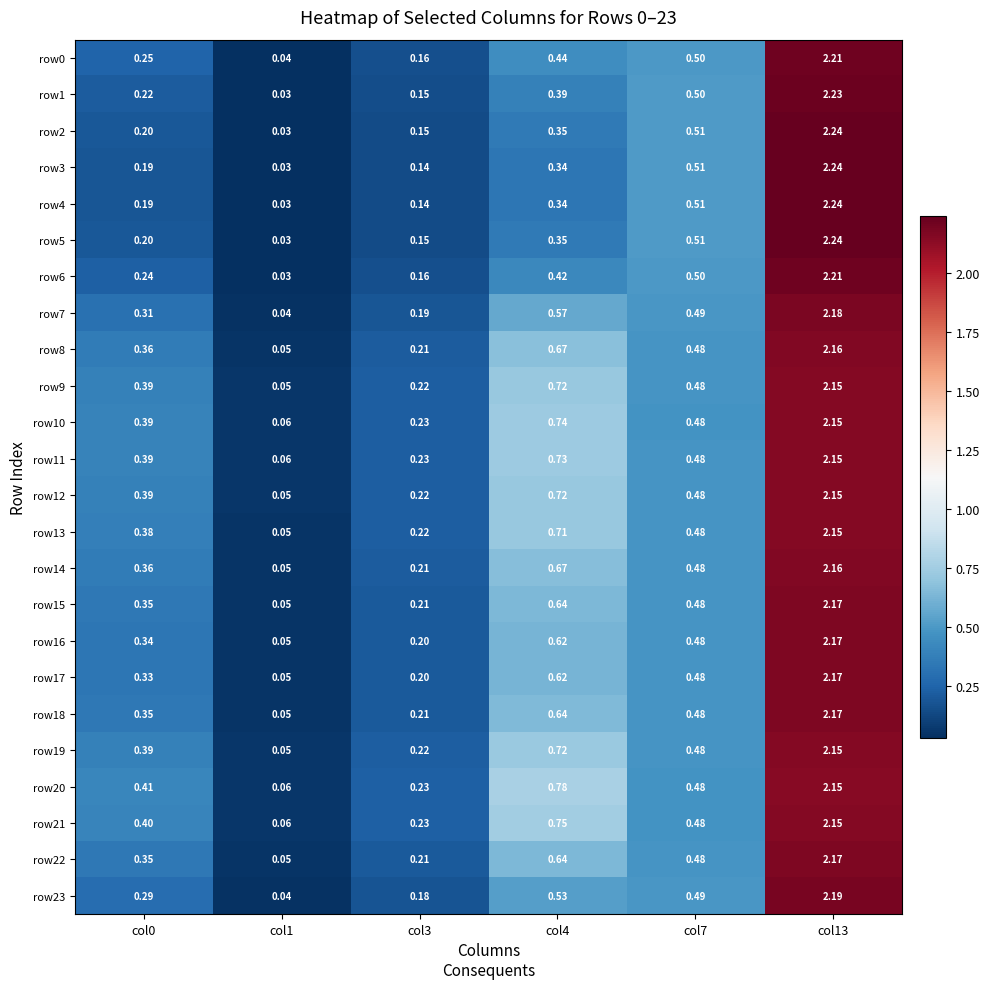

At how many categories does at least one series exceed 1?

1